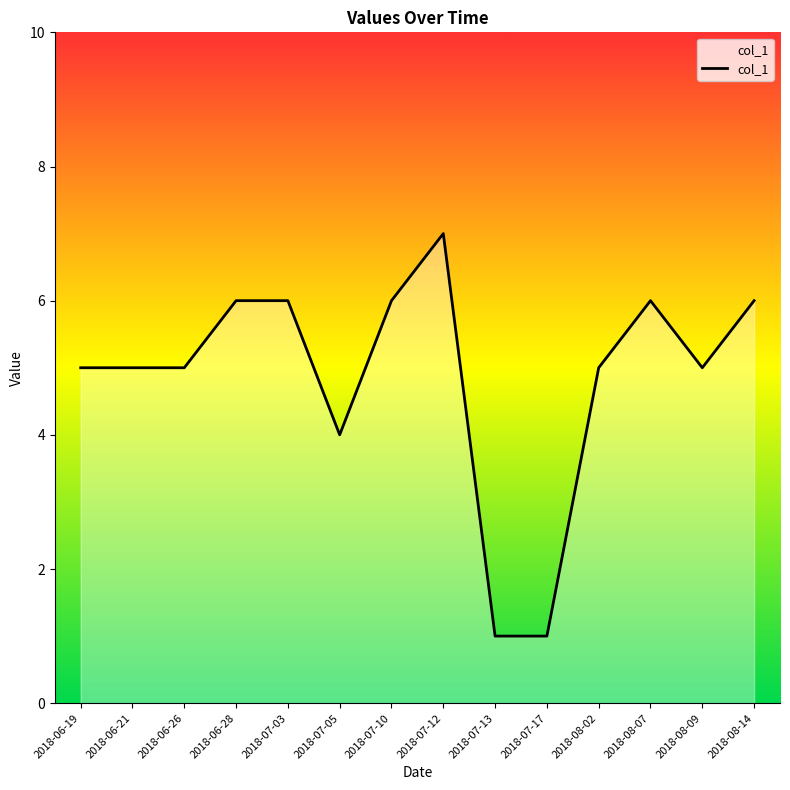

Reading right to left, what are all the values shown in this chart?

6	5	6	5	1	1	7	6	4	6	6	5	5	5